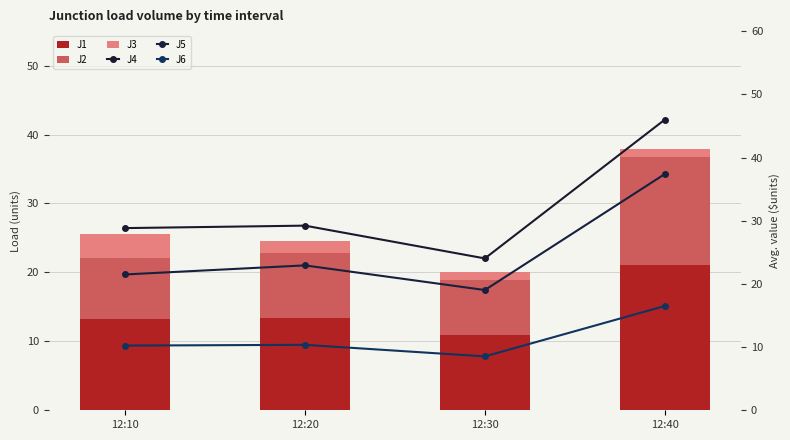

Rank the series by their maximum value, from highest to lowest.

J4, J5, J1, J6, J2, J3